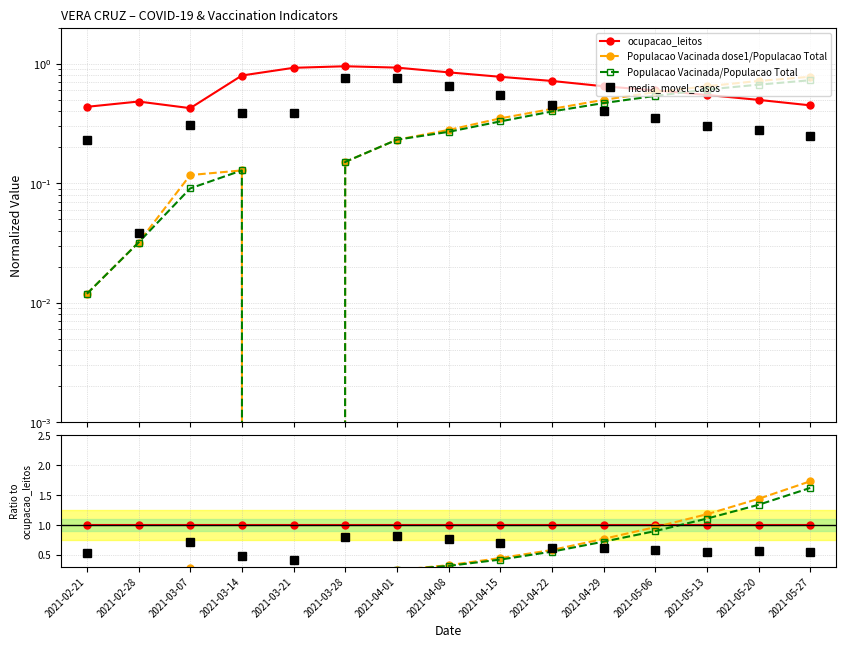

True or false: media_movel_casos and ocupacao_leitos intersect in this chart.

False